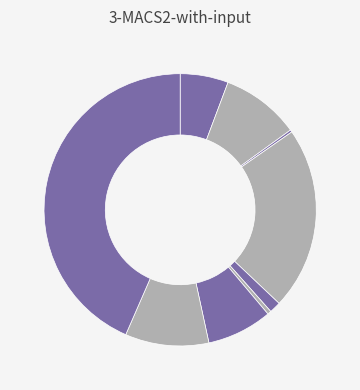

How many segments does this pie chart have?

9